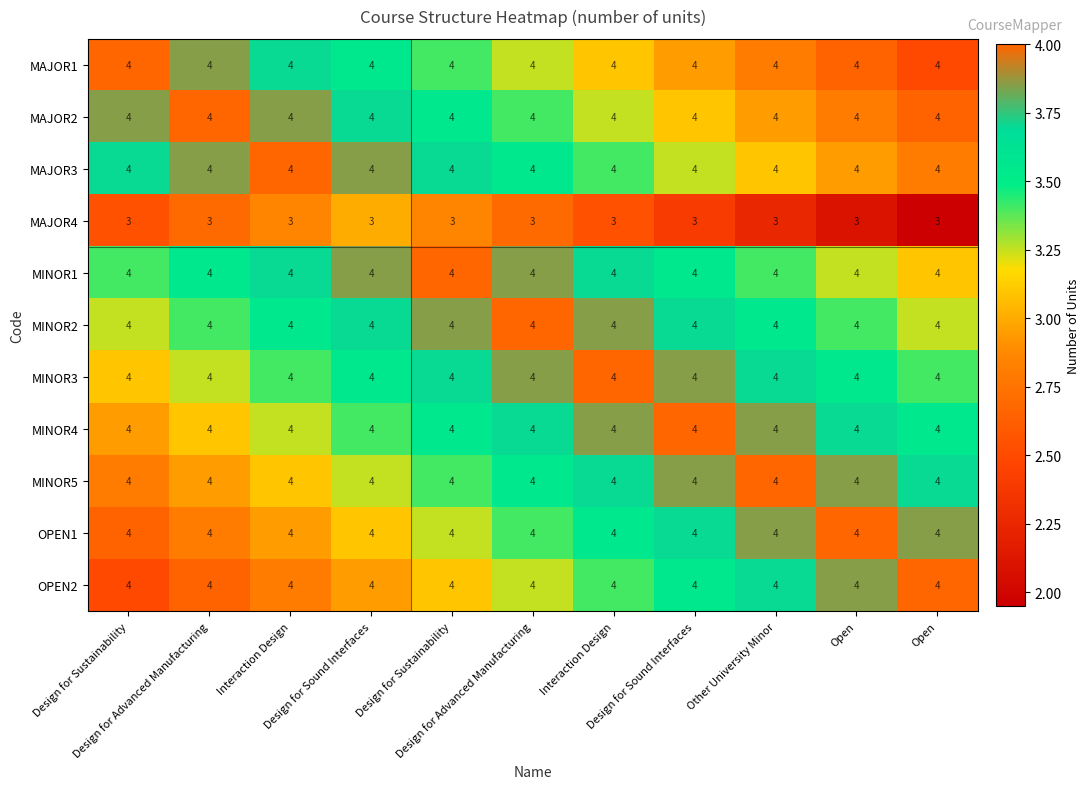

What is the maximum value shown in the chart?

4